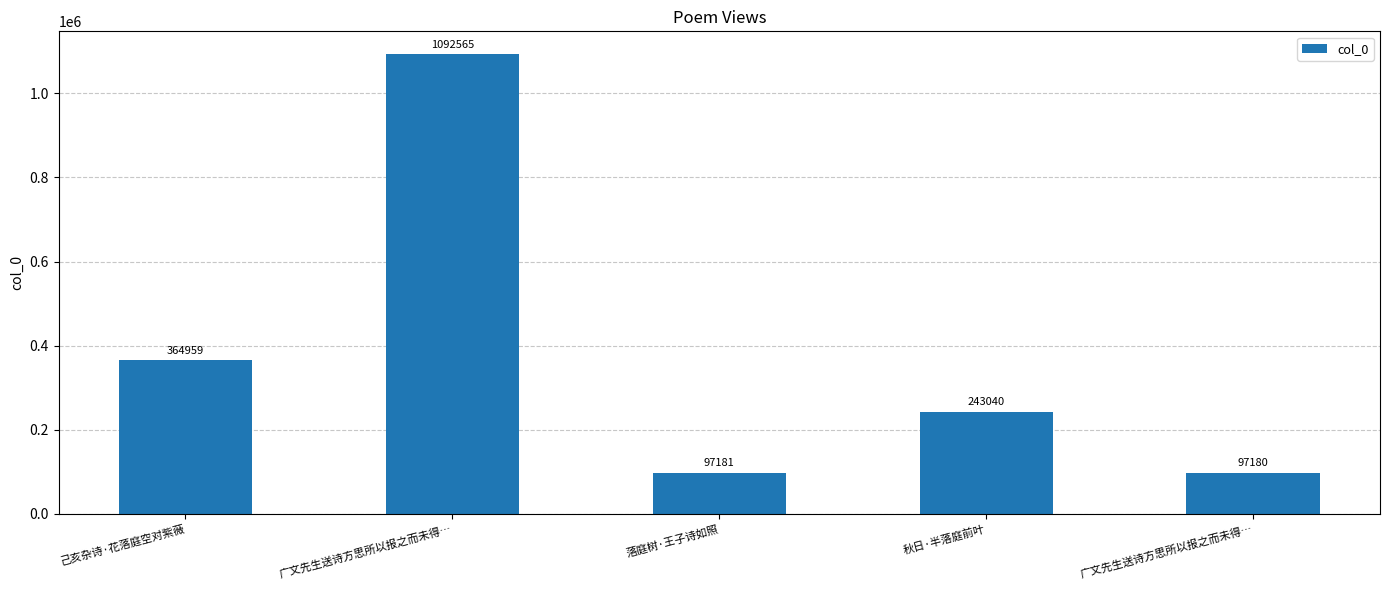

Which has a higher value, 秋日·半落庭前叶 or 广文先生送诗方思所以报之而未得…?

秋日·半落庭前叶